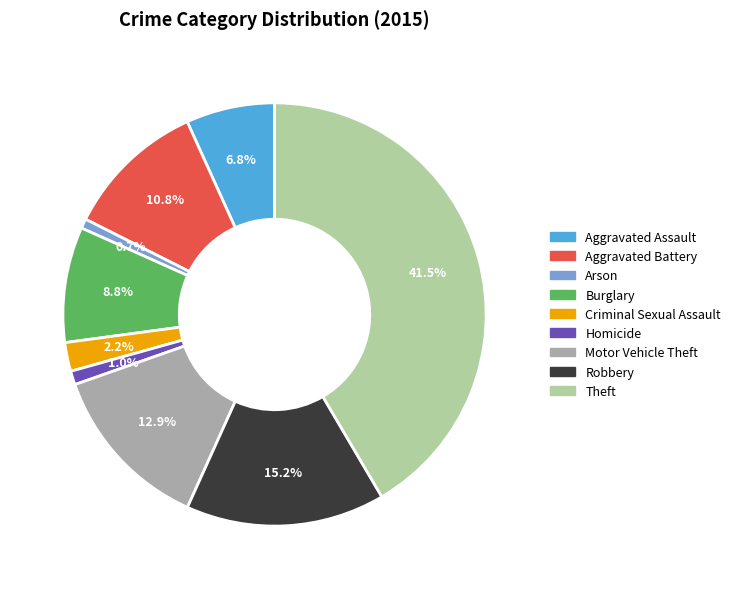

What is the largest slice in the pie chart?

Theft